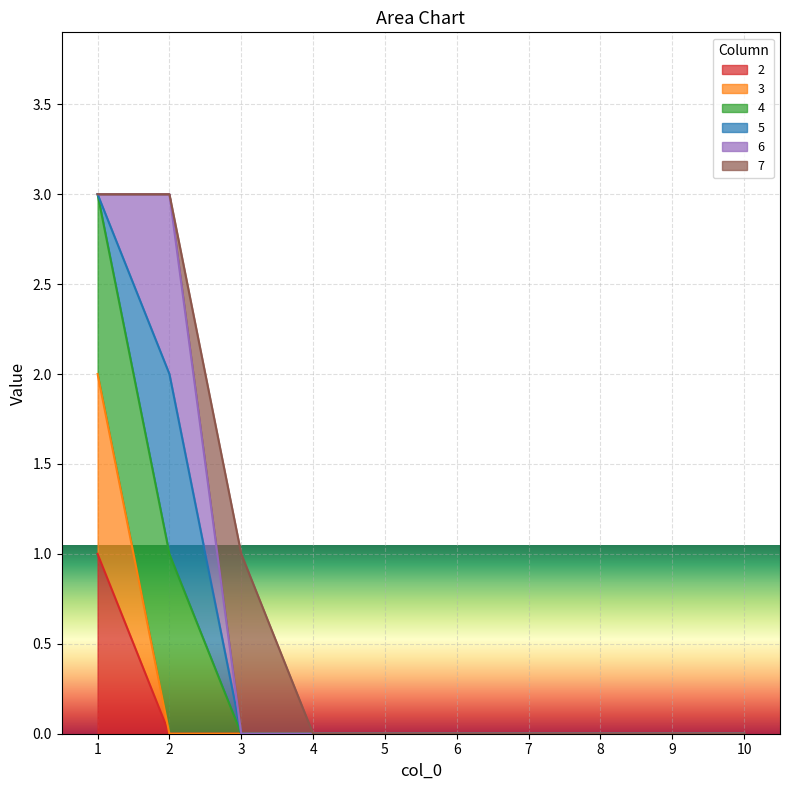

What is the maximum value shown in the chart?

3